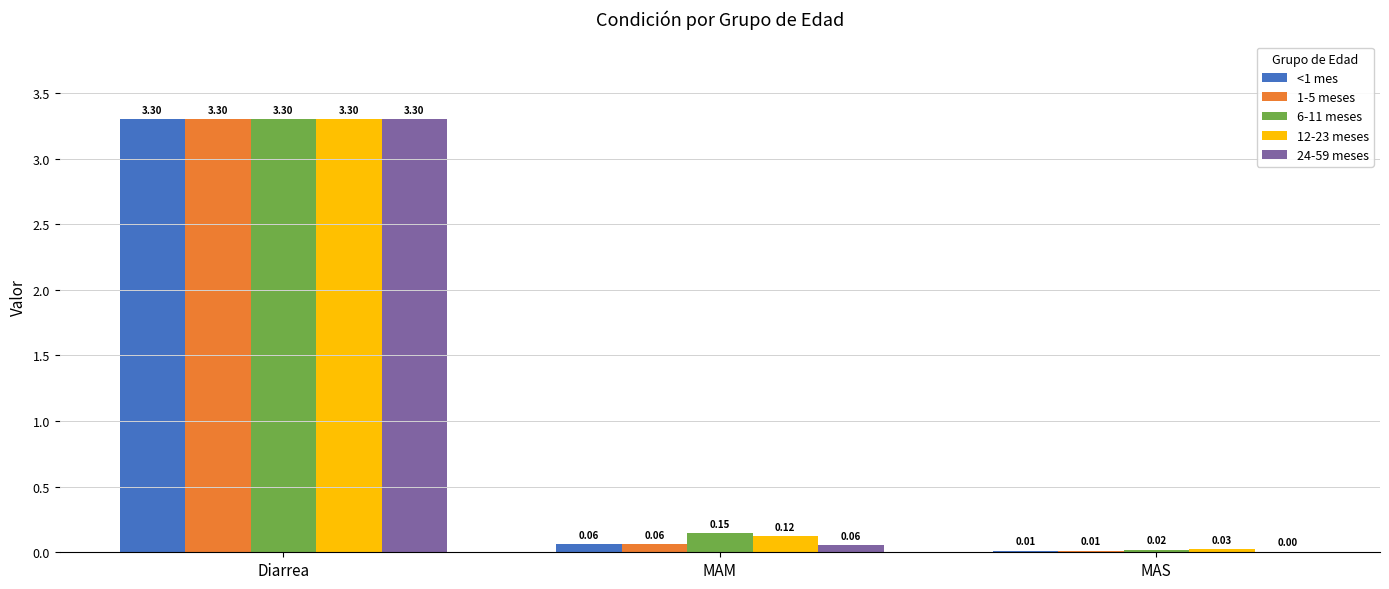

Which series changed the most between Diarrea and MAS?

24-59 meses